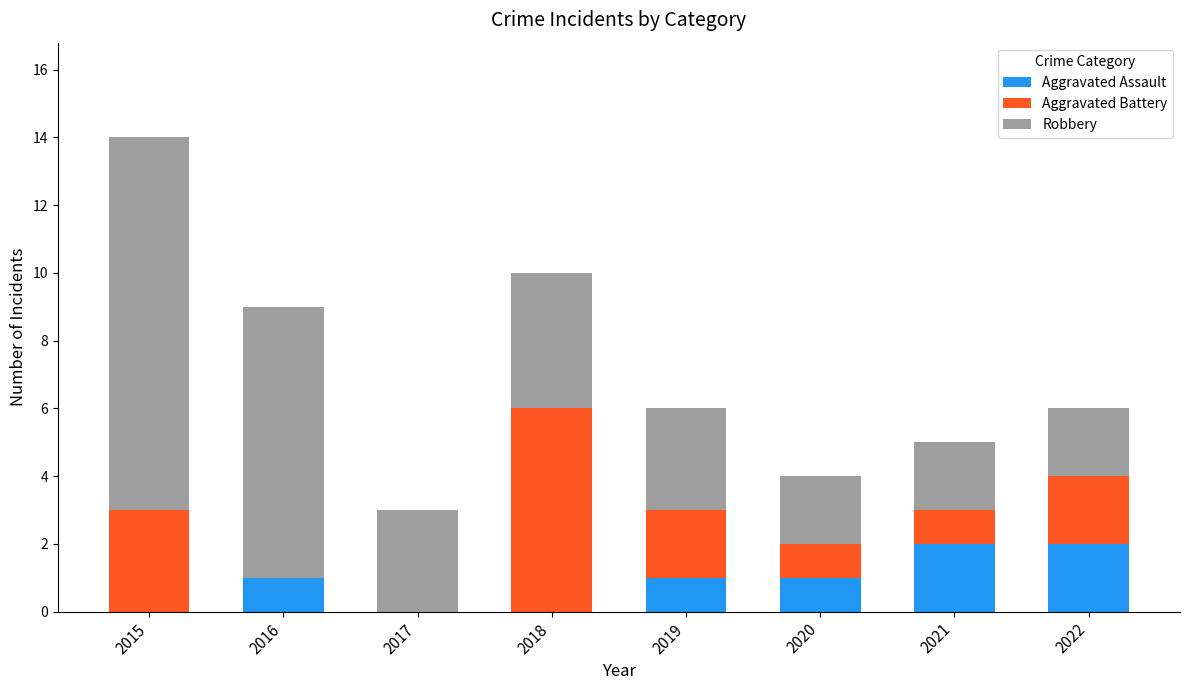

What is the total value across all series at 2020?

4